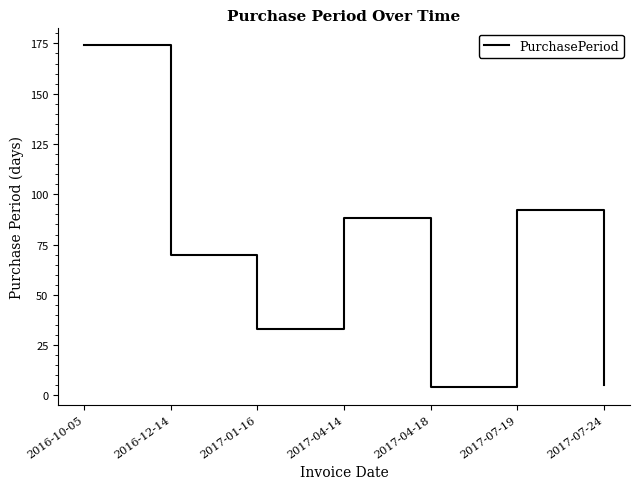

Which category has the highest value across all series?

2016-10-05